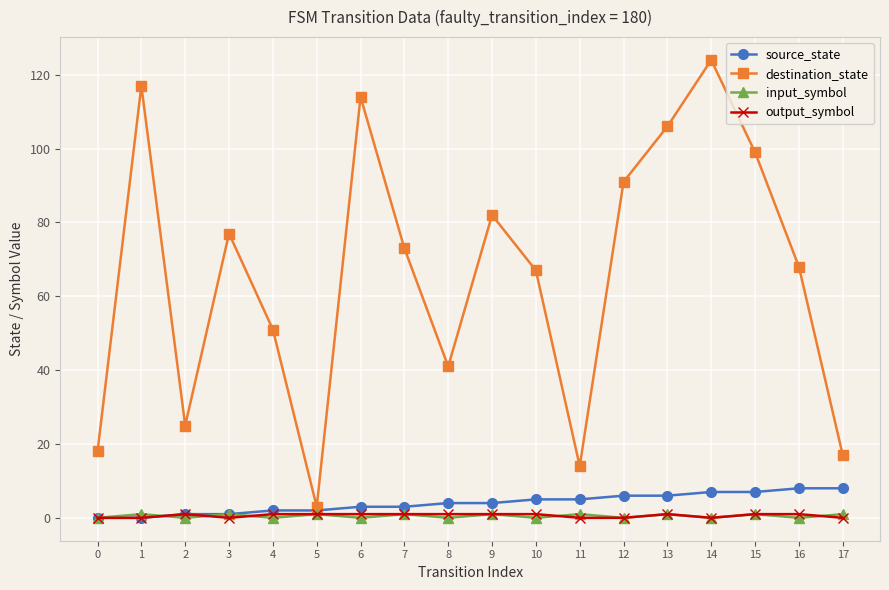

What is the spread (max minus min) of values at 7?

72